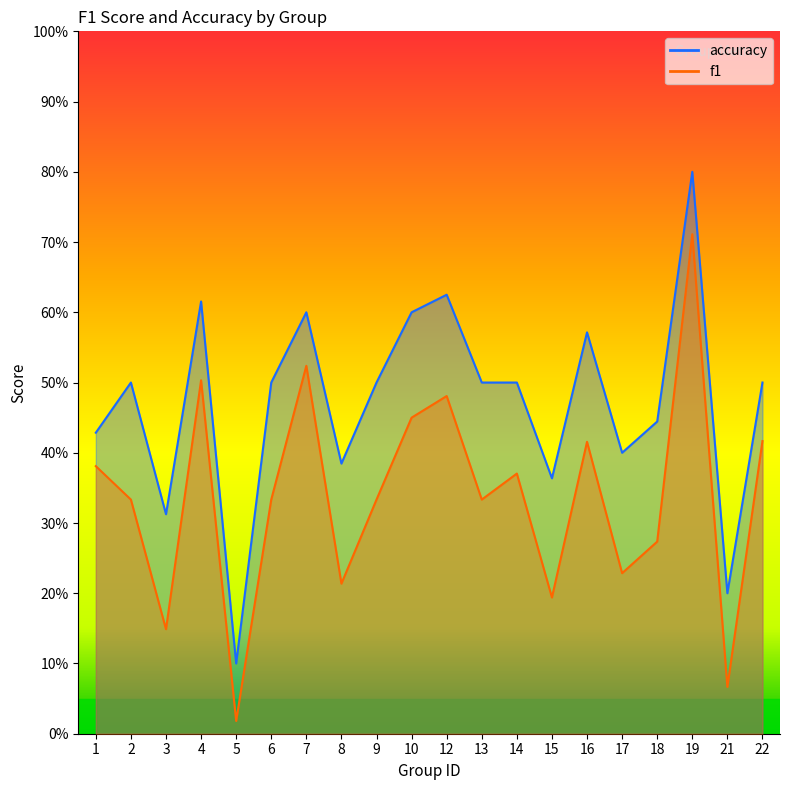

What is the approximate value of accuracy at 13?

0.5